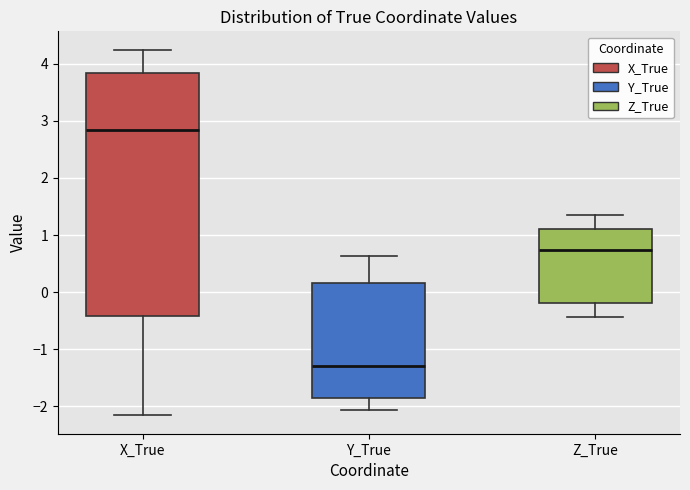

Which box's median line is the lowest?

Y_True